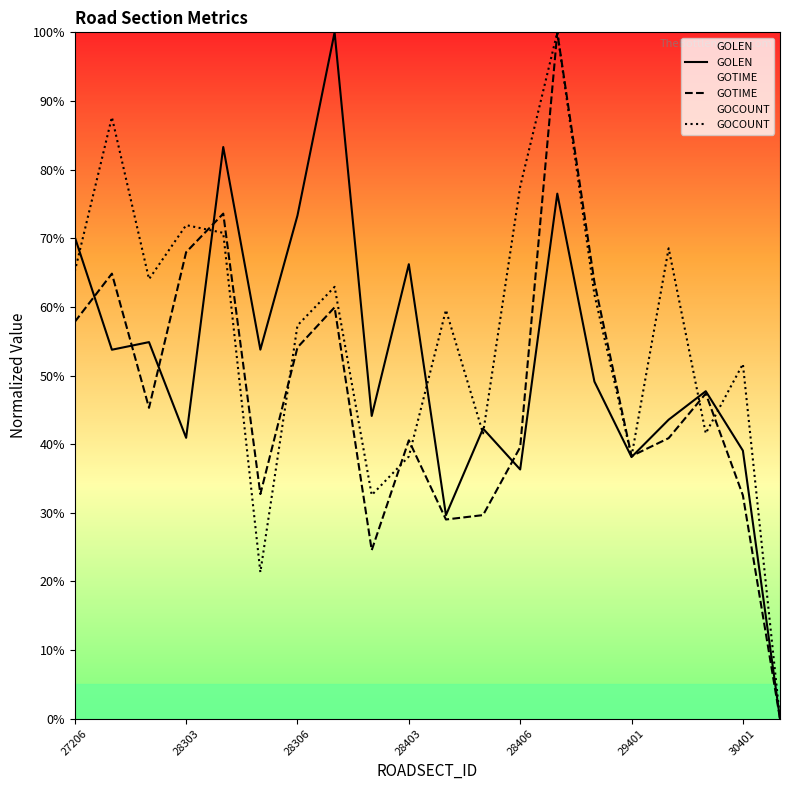

At which label is GOTIME closest to 0?

19